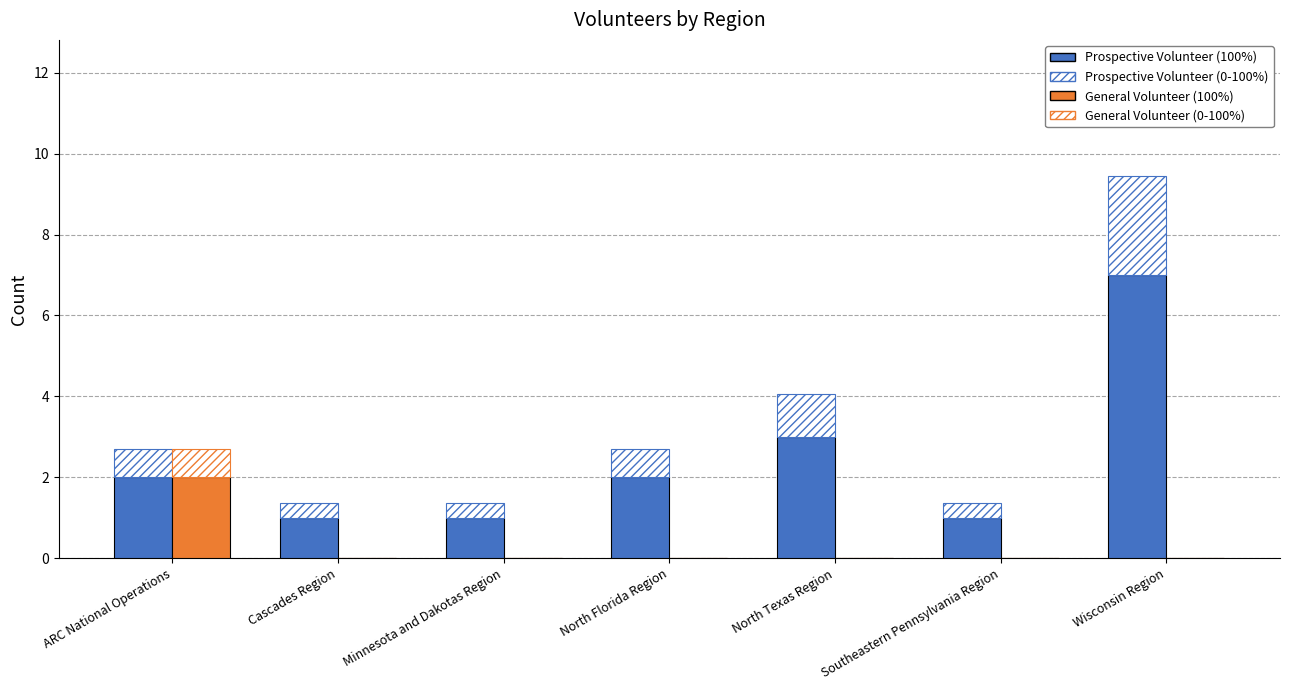

Which category has the highest value in the Prospective Volunteer (solid) series?

Wisconsin Region